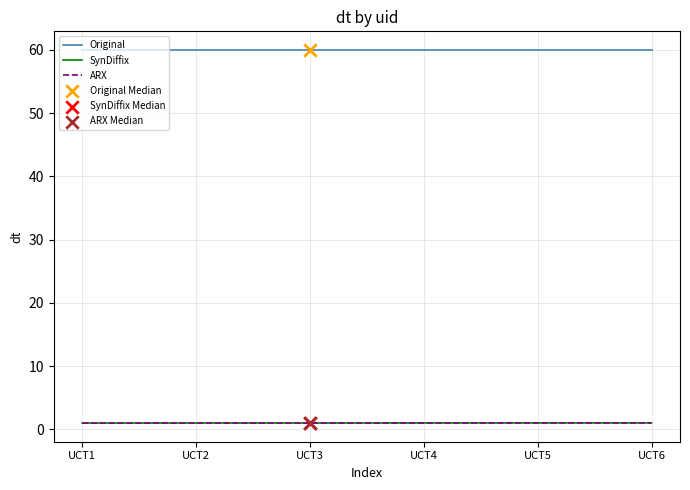

Which series reaches the minimum Y coordinate?

SynDiffix